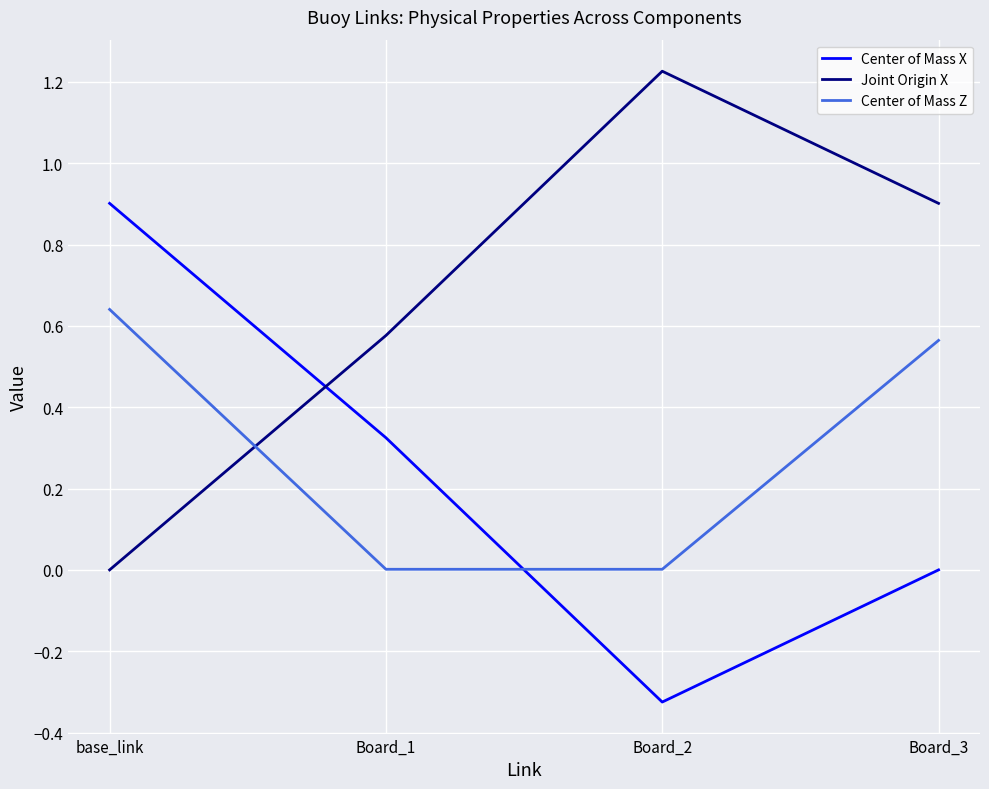

Which label corresponds to the smallest value in the chart?

Board_2